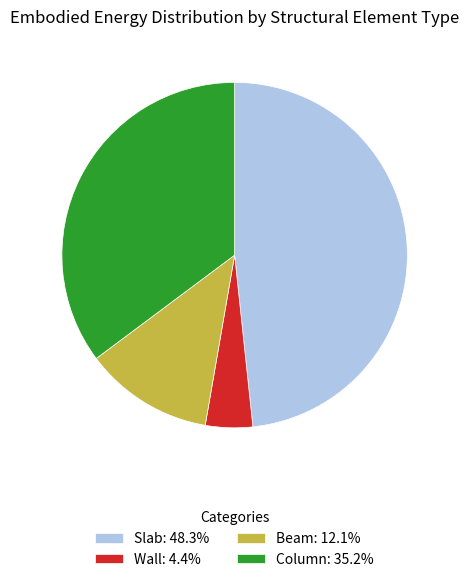

Is Wall: 4.4% the majority of the pie?

No